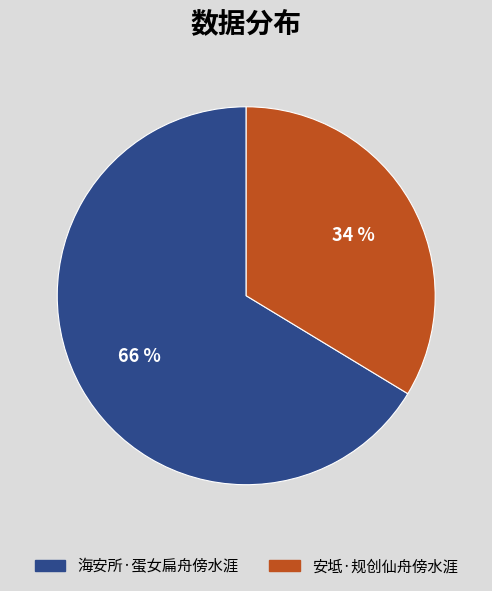

Is there any slice that represents more than half of the pie?

Yes